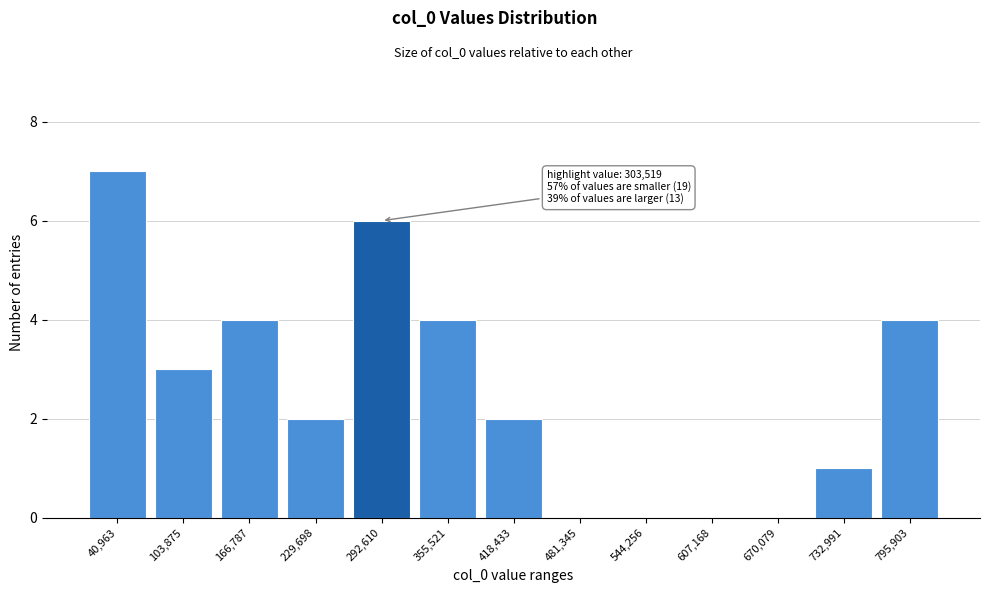

Reading left to right, transcribe all the data shown in this chart.

40,963=7	103,875=3	166,787=4	229,698=2	292,610=6	355,521=4	418,433=2	481,345=0	544,256=0	607,168=0	670,079=0	732,991=1	795,903=4